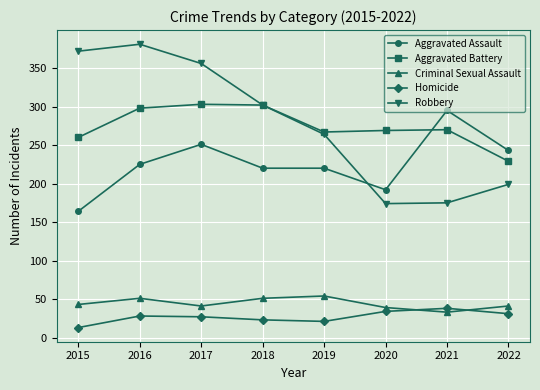

What is the difference between the second highest and minimum values in the Aggravated Assault series?

87